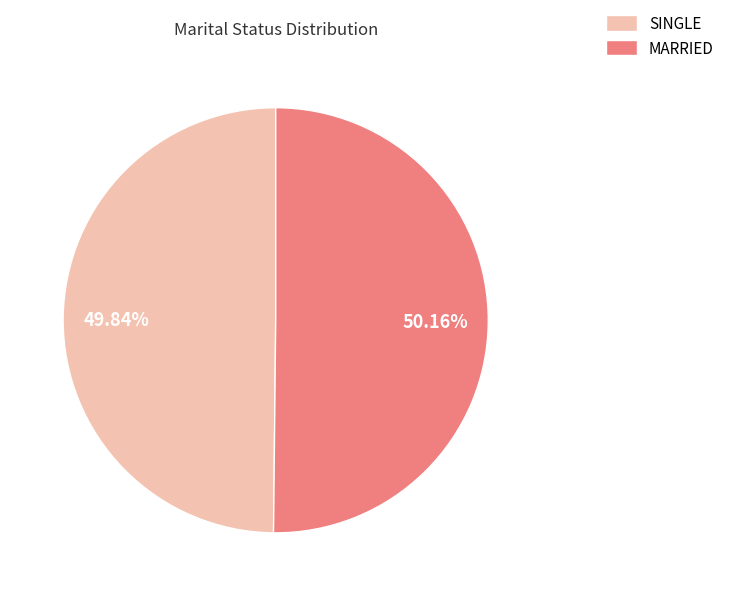

To the nearest percent, what portion does SINGLE represent?

50%